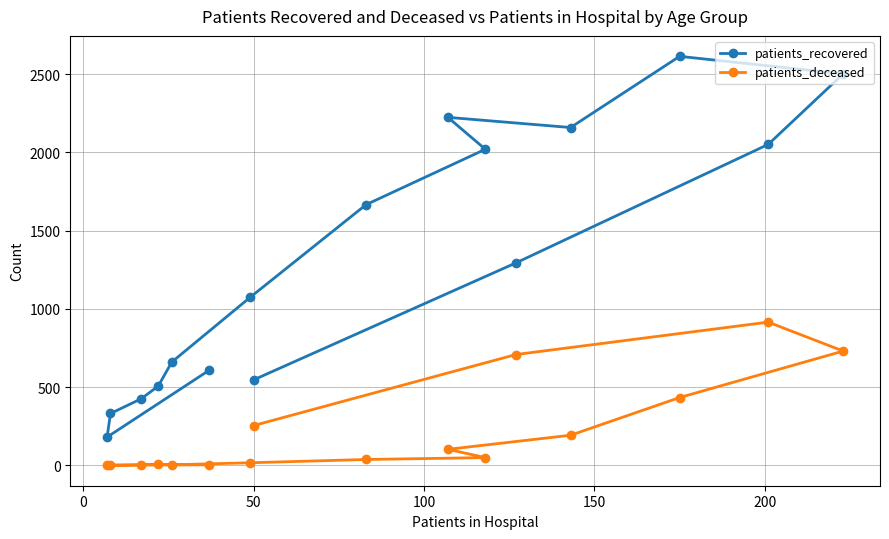

Which series has the widest spread of values?

patients_recovered